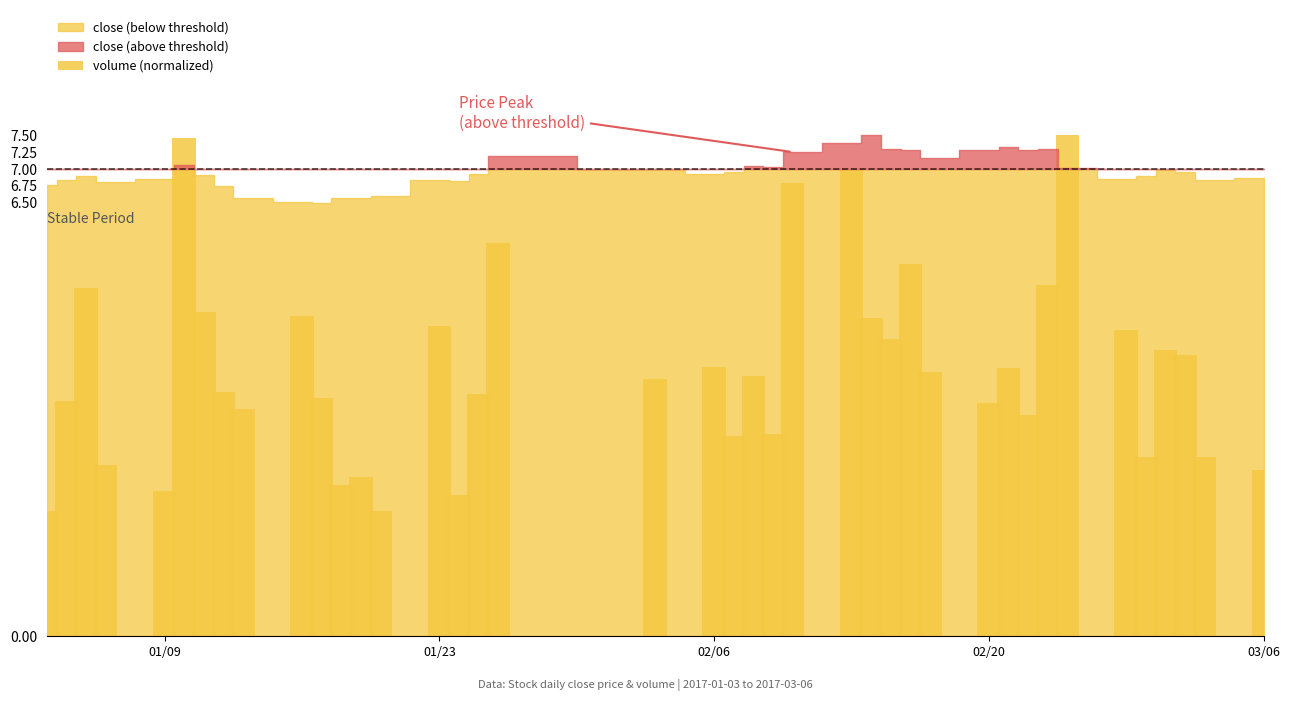

What is the difference between the maximum and minimum values?

5.6